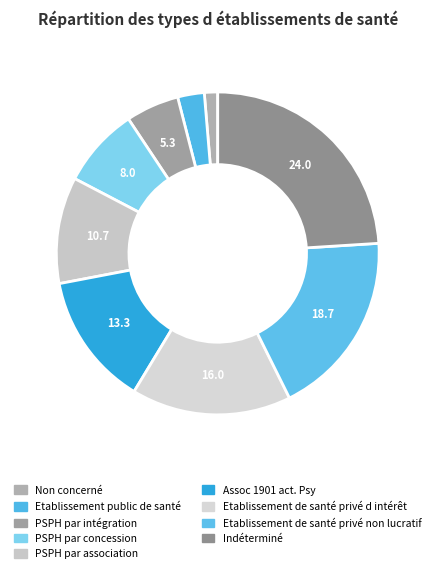

How many segments does this pie chart have?

9